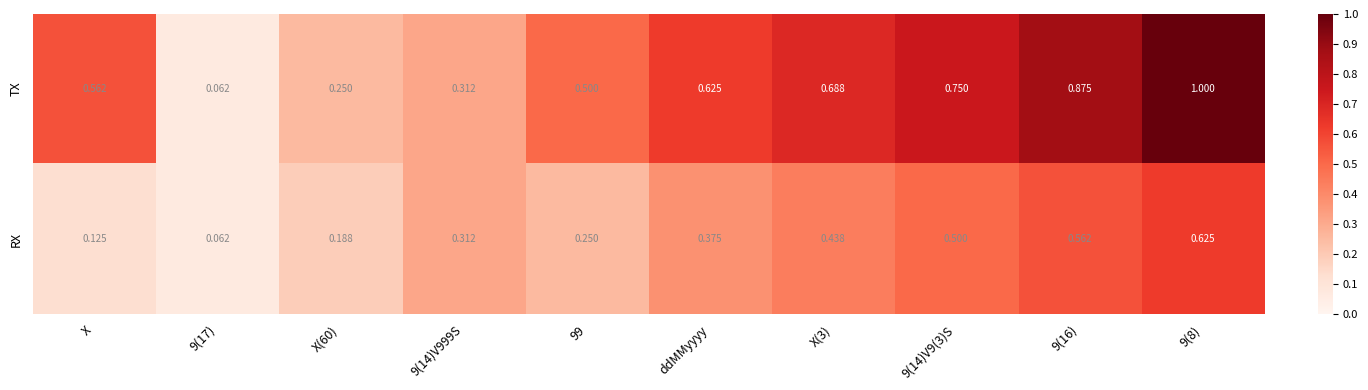

Is the value of TX at 9(8) greater than the value of RX at 9(17)?

Yes